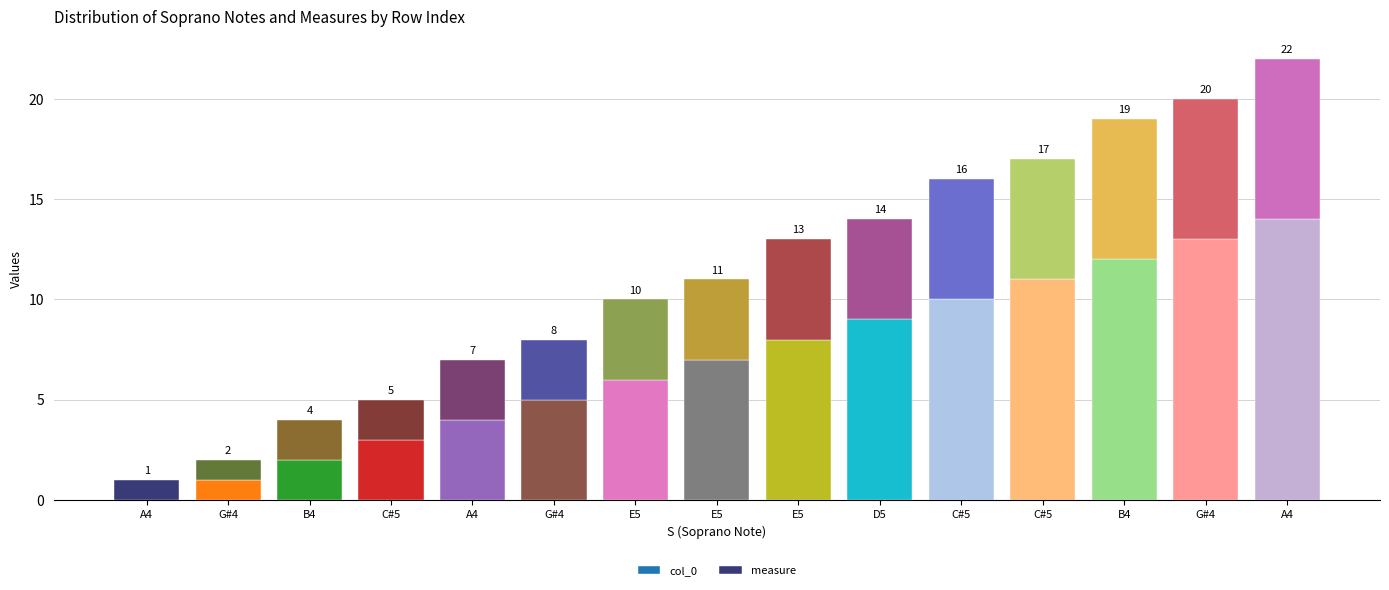

What are all the series names shown in the legend?

col_0, measure